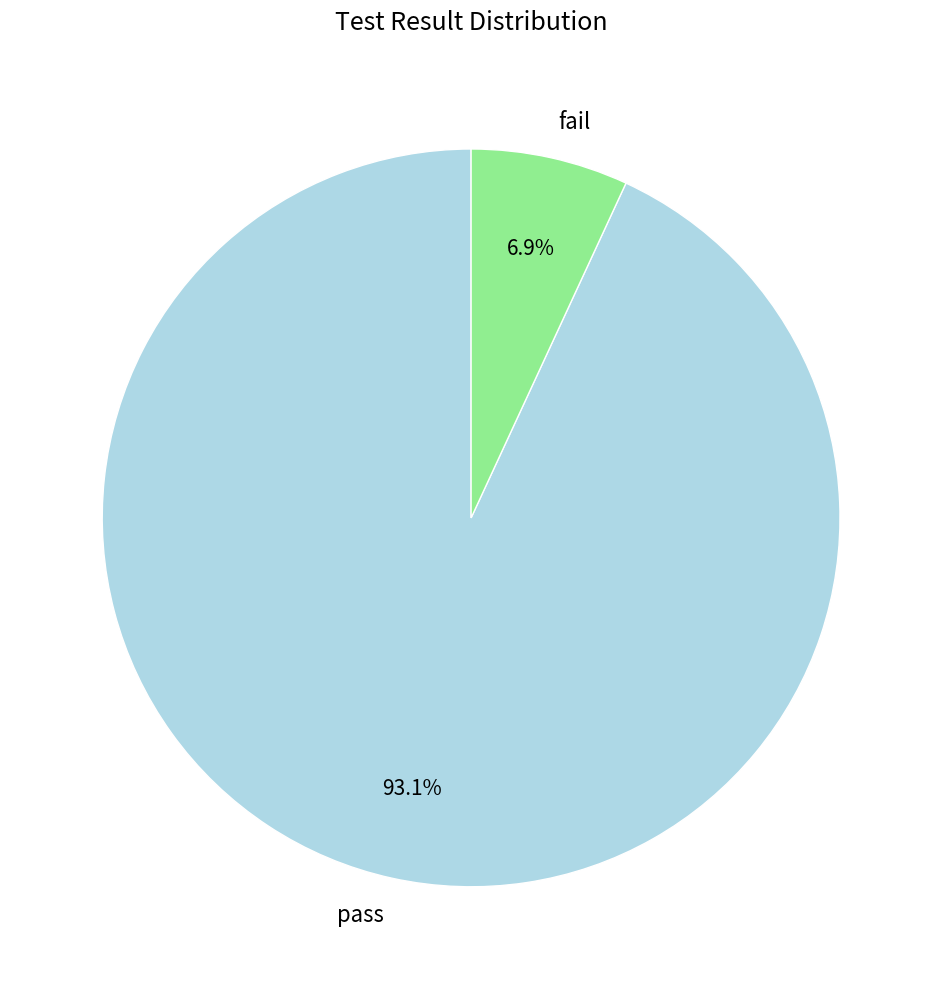

What percentage is NOT represented by fail?

93.1%